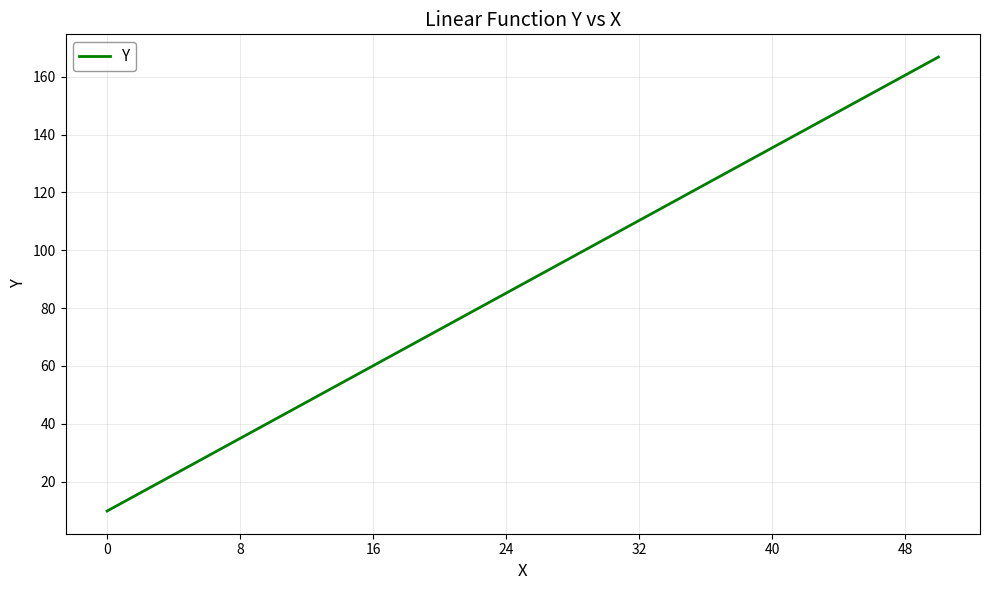

What is the maximum value shown in the chart?

166.8